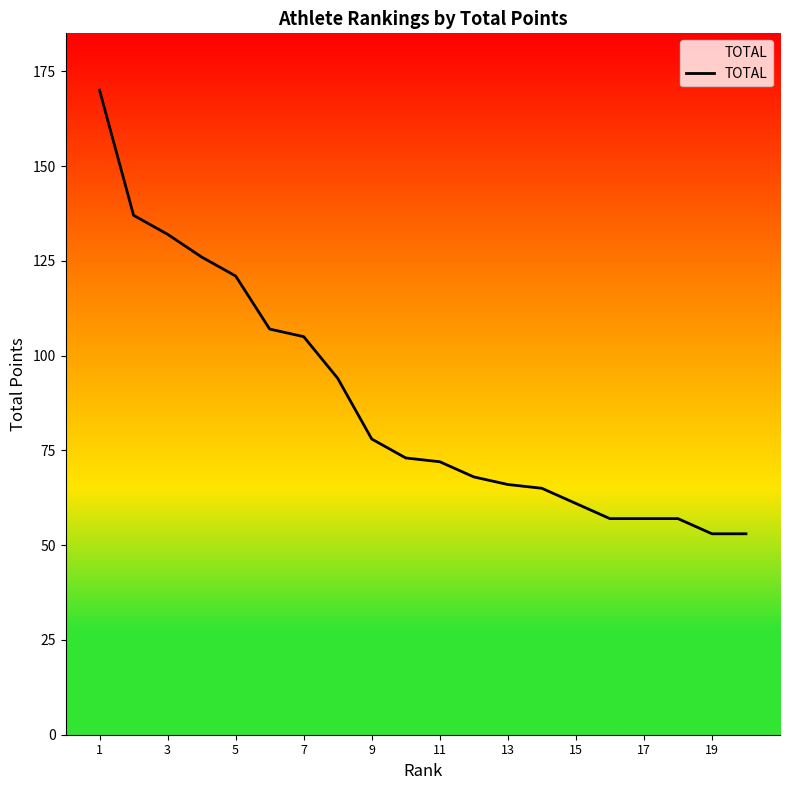

What is the difference between the maximum and minimum values?

117